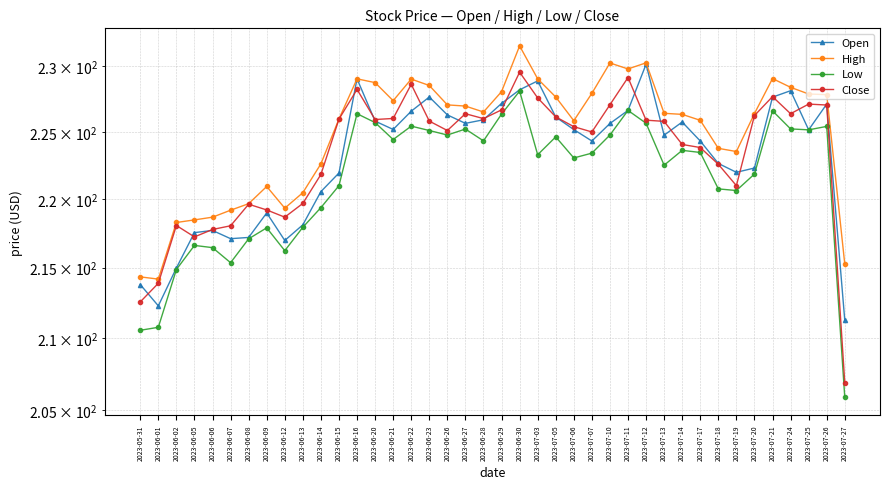

What is the value of the Close point at the 26th from the left?

225.0